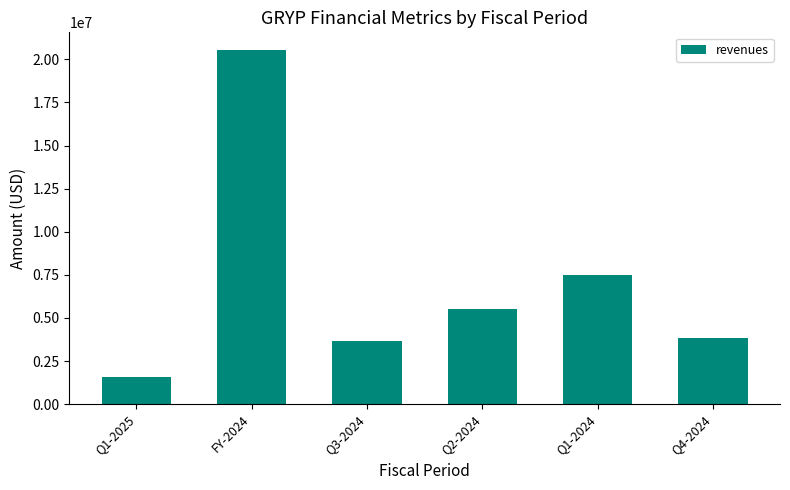

Between Q4-2024 and FY-2024, which is larger?

FY-2024